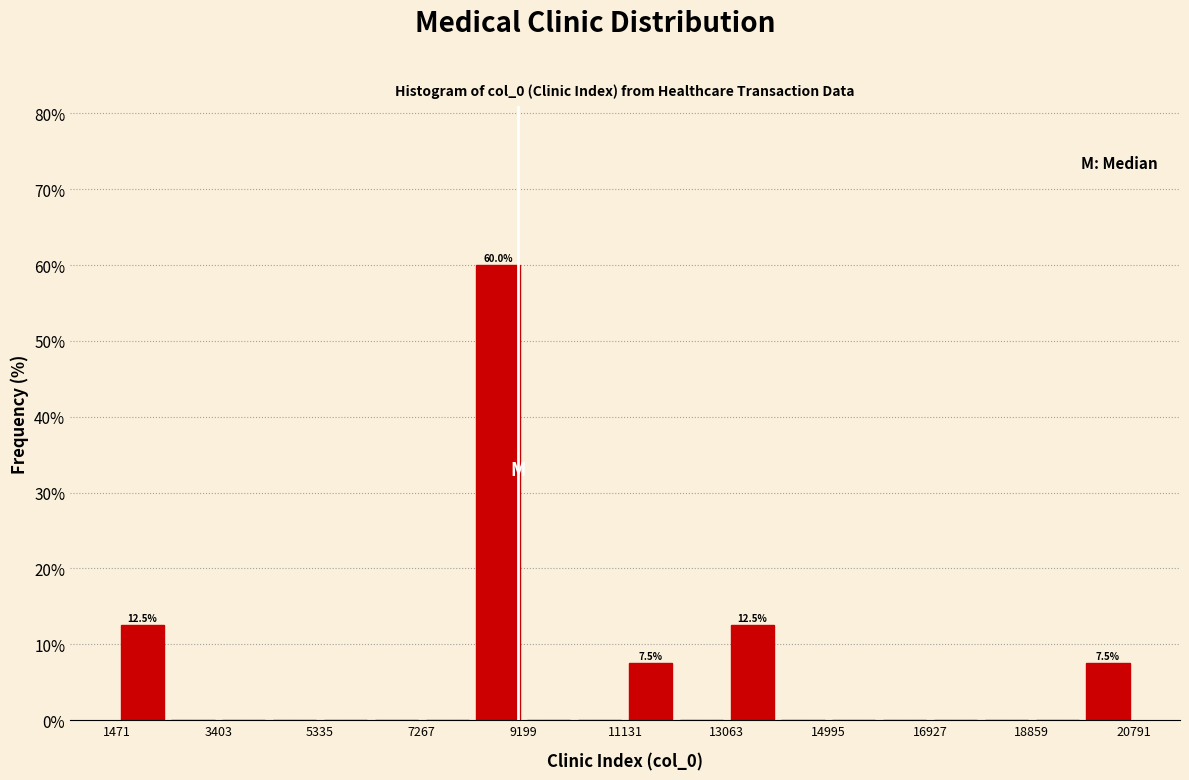

Which range on the x-axis has the tallest bar?

8200 to 9200